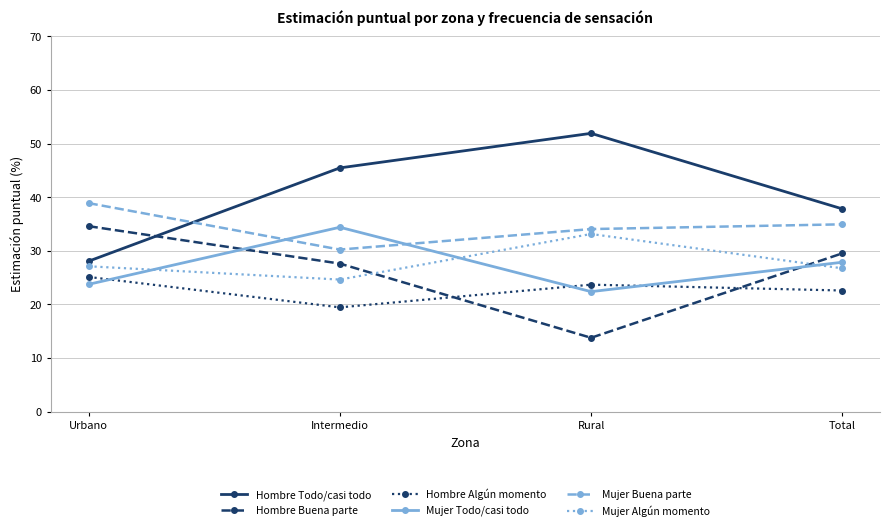

What is the approximate value of Hombre Algún momento at Rural?

23.7